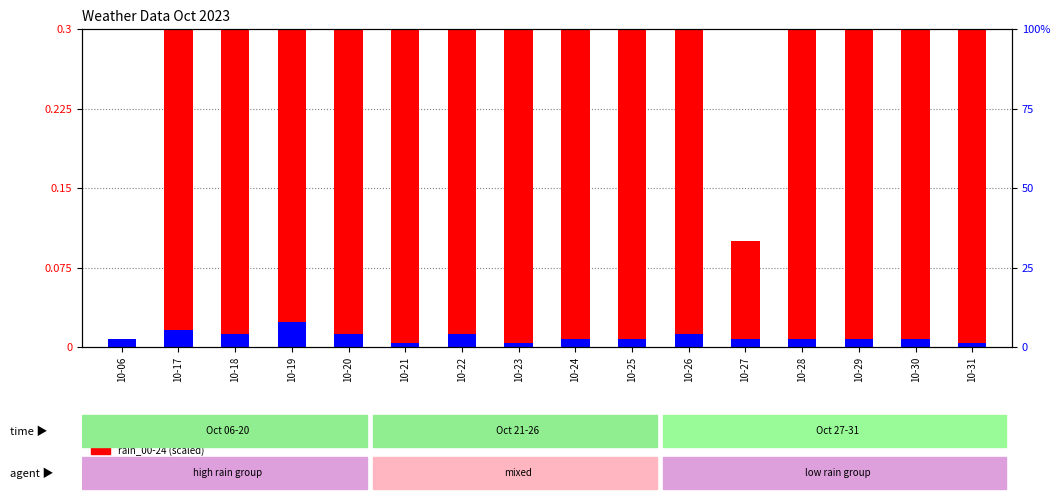

Reading left to right, what are all the values shown in this chart?

rain_00-24 (scaled): 10-06=0.0	10-17=1.0	10-18=1.0	10-19=1.0	10-20=0.5	10-21=0.7	10-22=1.0	10-23=1.0	10-24=0.9	10-25=1.0	10-26=1.0	10-27=0.1	10-28=0.9	10-29=1.0	10-30=1.0	10-31=0.7
wind_00-12 (scaled): 10-06=0.0	10-17=0.0	10-18=0.0	10-19=0.0	10-20=0.0	10-21=0.0	10-22=0.0	10-23=0.0	10-24=0.0	10-25=0.0	10-26=0.0	10-27=0.0	10-28=0.0	10-29=0.0	10-30=0.0	10-31=0.0